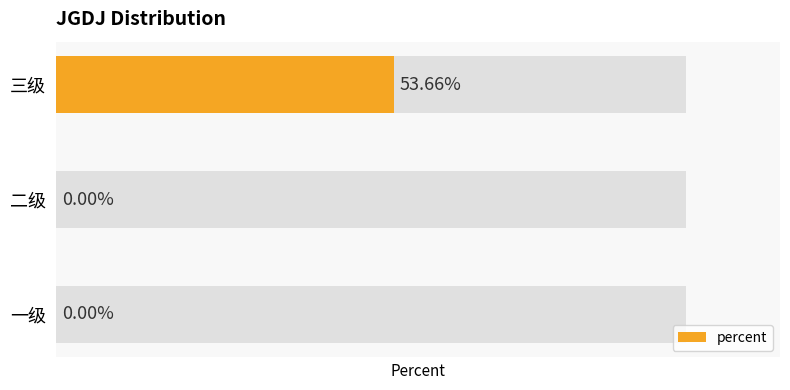

Count the values in the range 0 to 1.

3